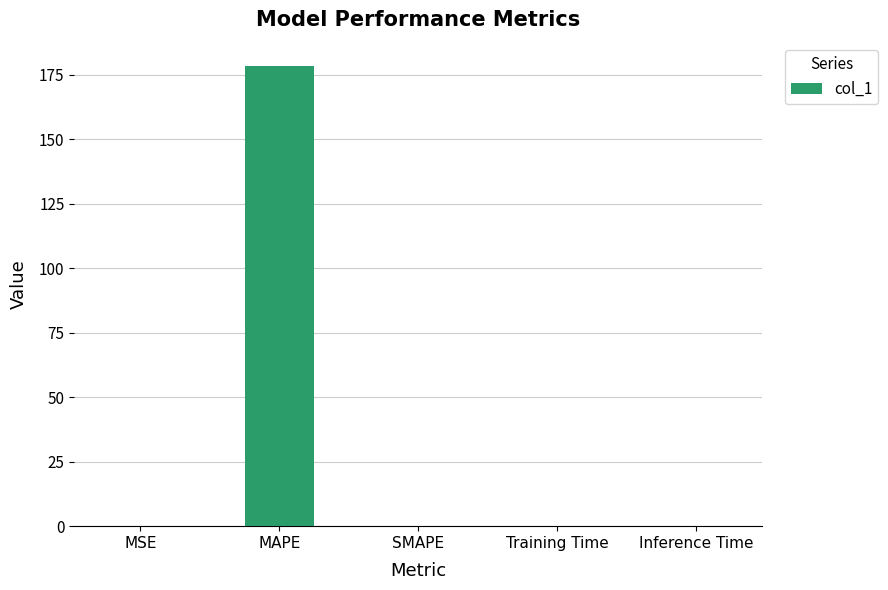

What is the greatest value displayed?

178.6